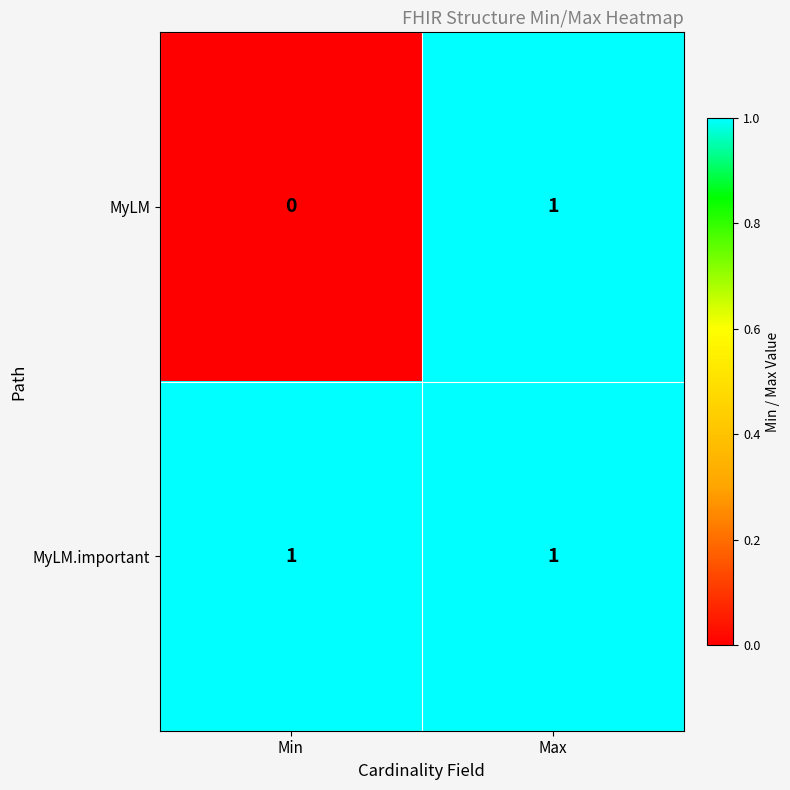

True or false: MyLM.important has a value of 1 at Min.

True